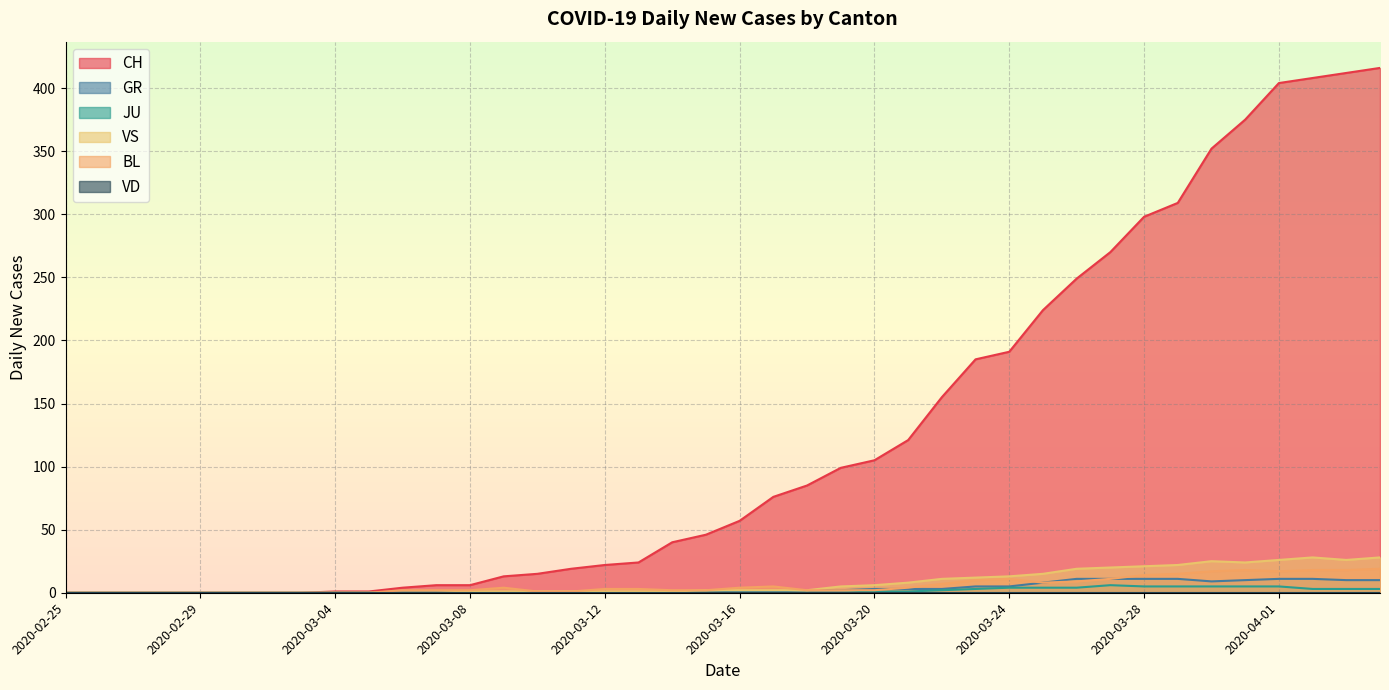

Which series changed the most between 2020-03-04 and 2020-04-03?

CH